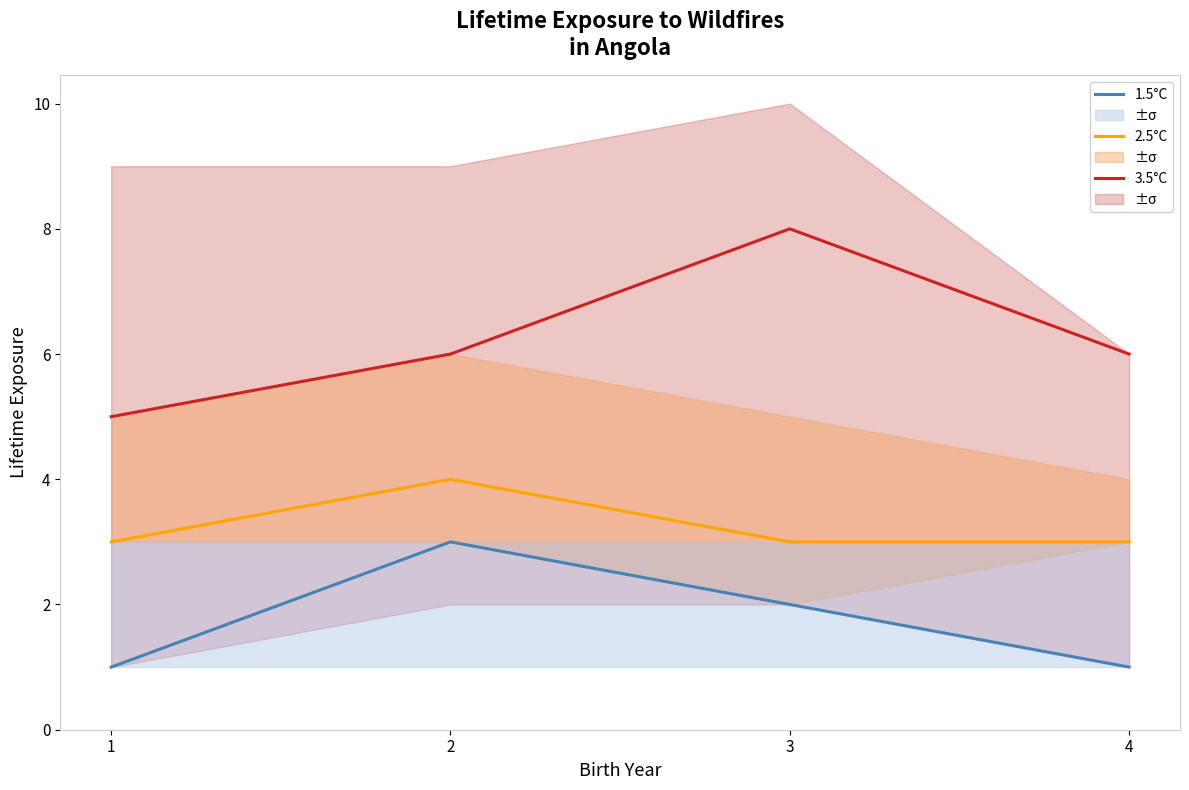

Which category has the lowest value across all series?

1